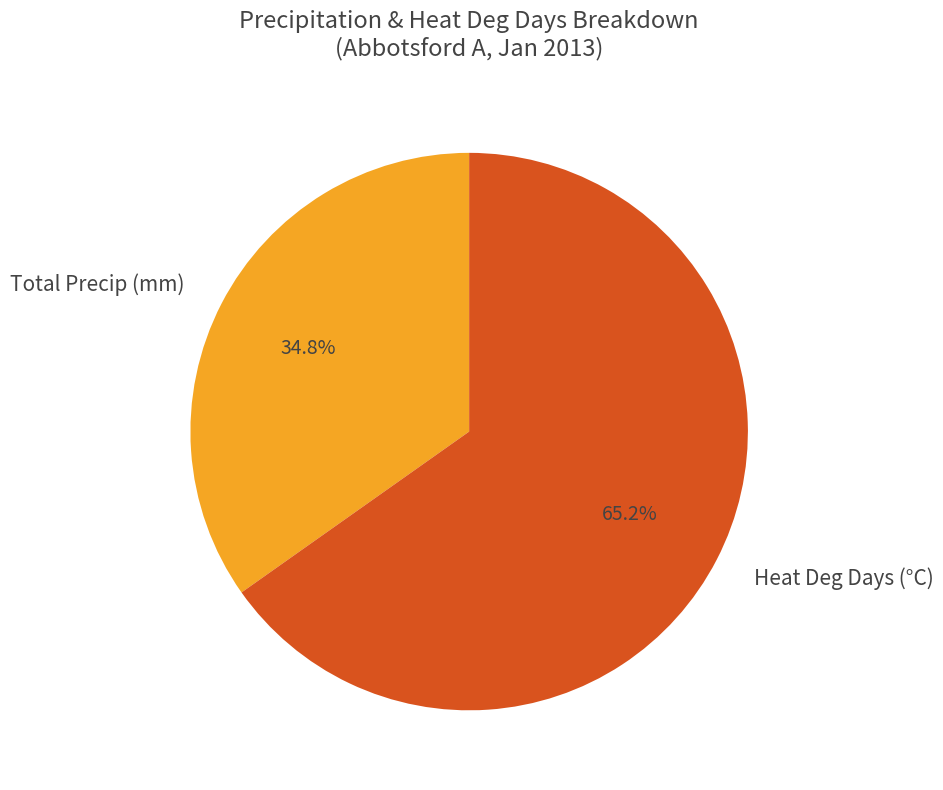

What is the majority slice?

Heat Deg Days (°C)